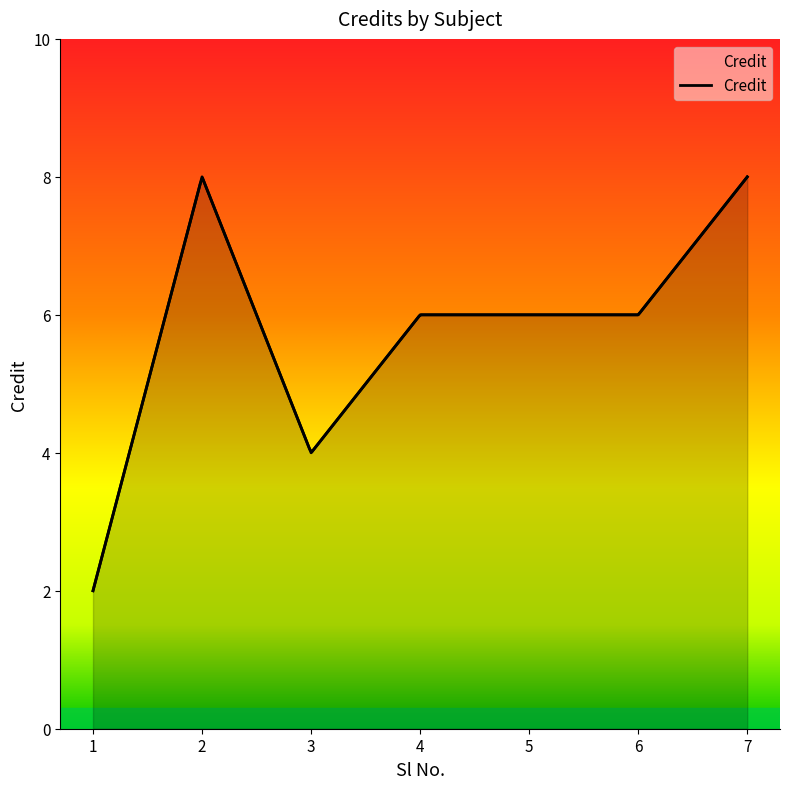

Where does the data first go above 6?

2